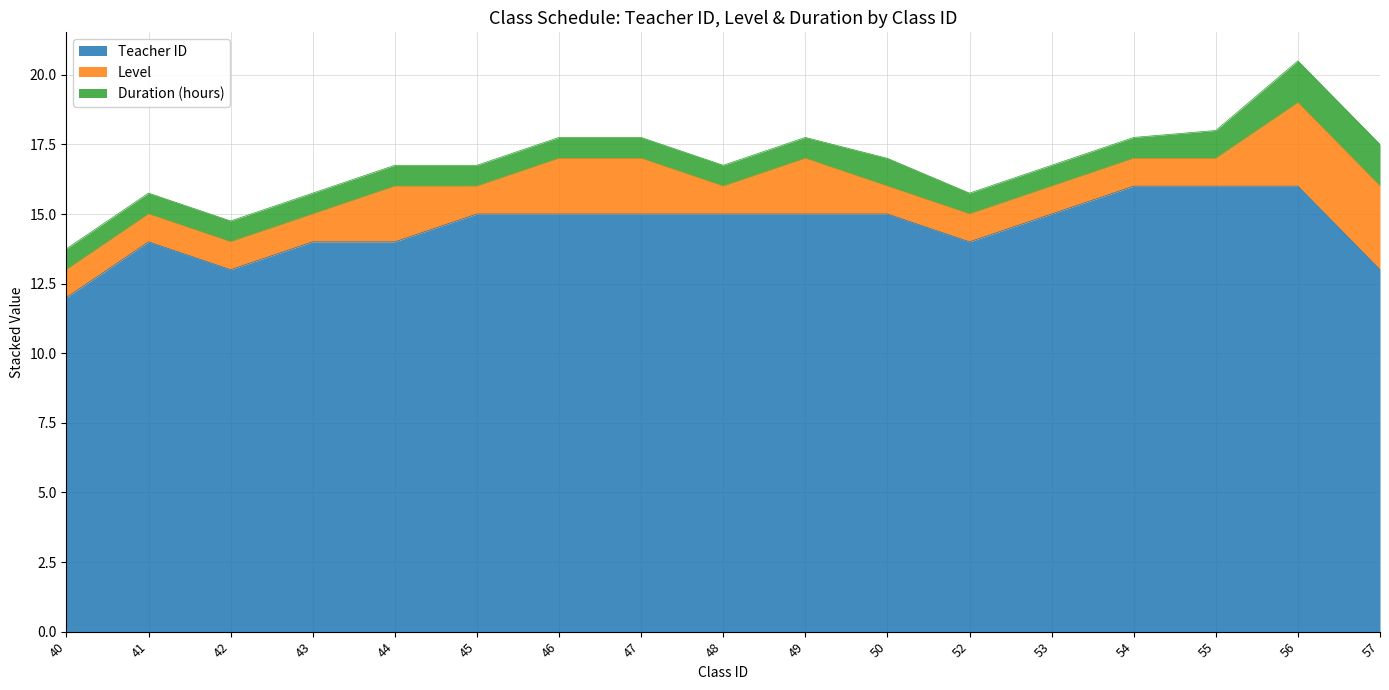

Does the chart display data point markers on the line(s)?

No